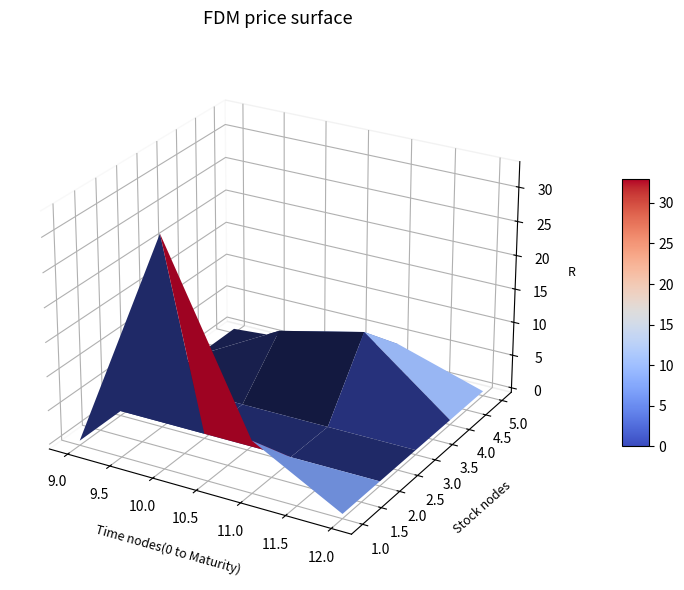

What is the sum of all 11 values?

21